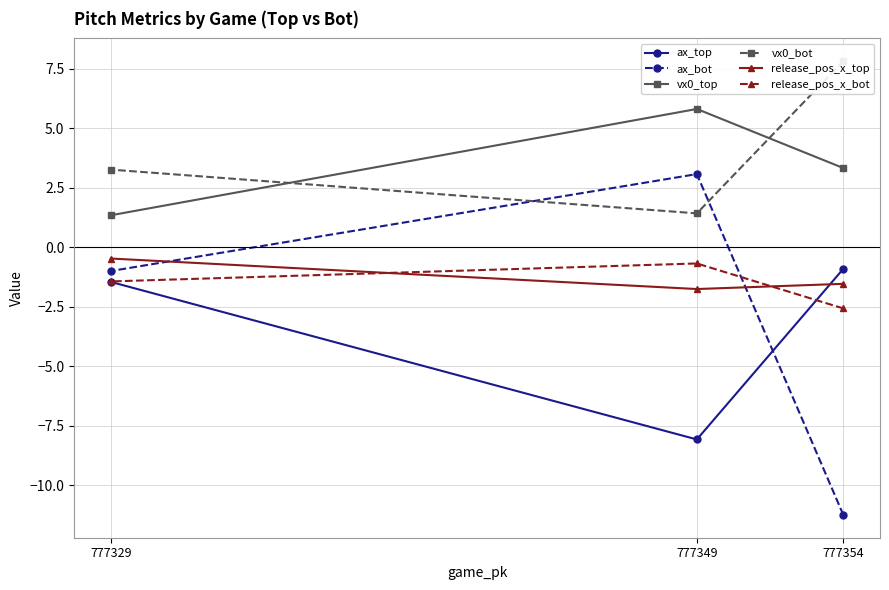

What is the total value across all series at 777354?

-5.1